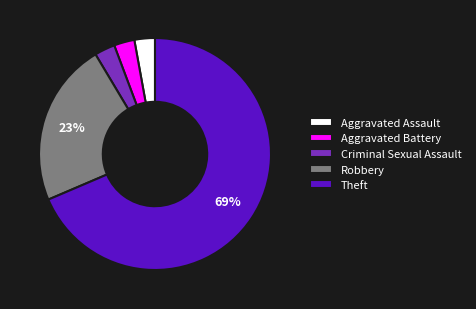

Approximately how many times larger is the value at Aggravated Assault compared to Aggravated Battery?

1.0